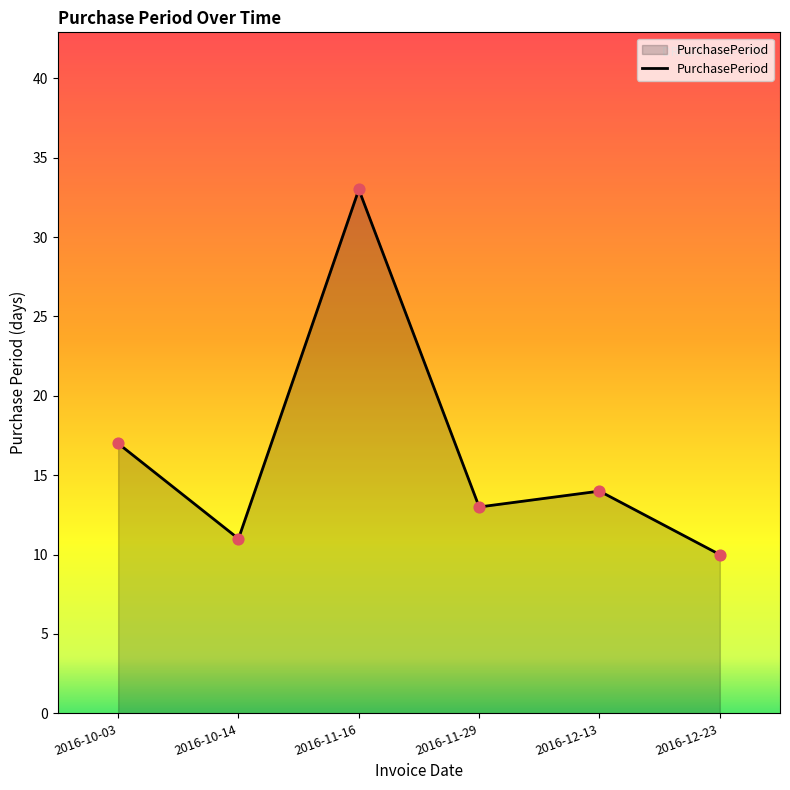

What is the change in value from 2016-11-16 to 2016-12-23?

-23